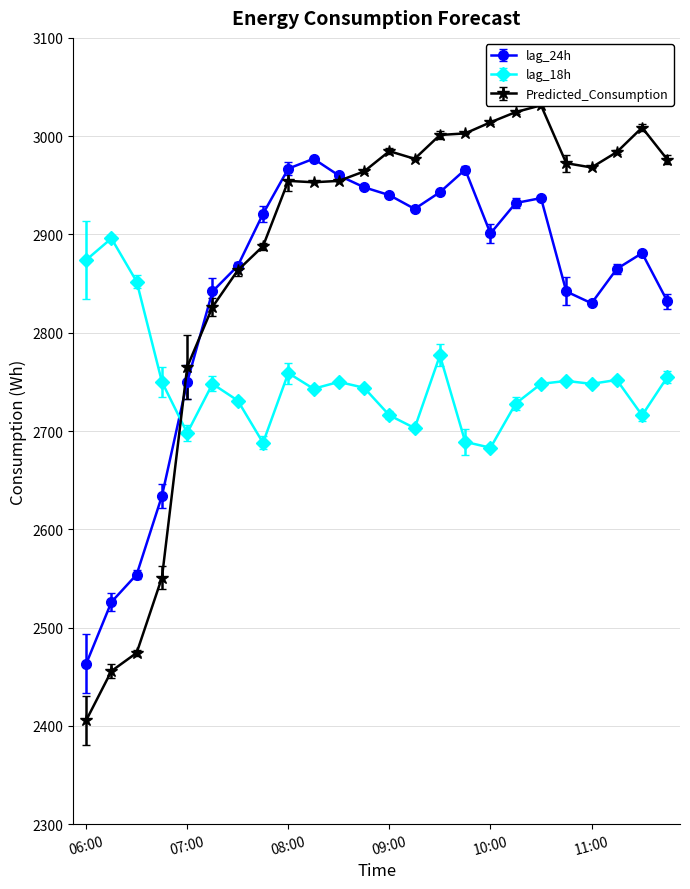

Reading right to left, what are all the values shown in this chart?

lag_24h: 2832.0	2881.0	2865.0	2830.0	2842.0	2937.0	2932.0	2901.0	2966.0	2943.0	2926.0	2940.0	2948.0	2960.0	2977.0	2967.0	2921.0	2868.0	2842.0	2750.0	2634.0	2554.0	2526.0	2463.0
lag_18h: 2755.0	2716.0	2752.0	2748.0	2751.0	2748.0	2728.0	2683.0	2689.0	2777.0	2703.0	2716.0	2744.0	2750.0	2743.0	2759.0	2688.0	2731.0	2748.0	2698.0	2750.0	2852.0	2896.0	2874.0
Predicted_Consumption: 2976.2	3008.8	2983.8	2968.2	2972.5	3031.4	3024.5	3014.1	3002.8	3001.2	2977.0	2984.7	2964.1	2954.5	2953.1	2954.5	2888.1	2863.5	2826.2	2765.2	2550.9	2474.3	2455.8	2405.5